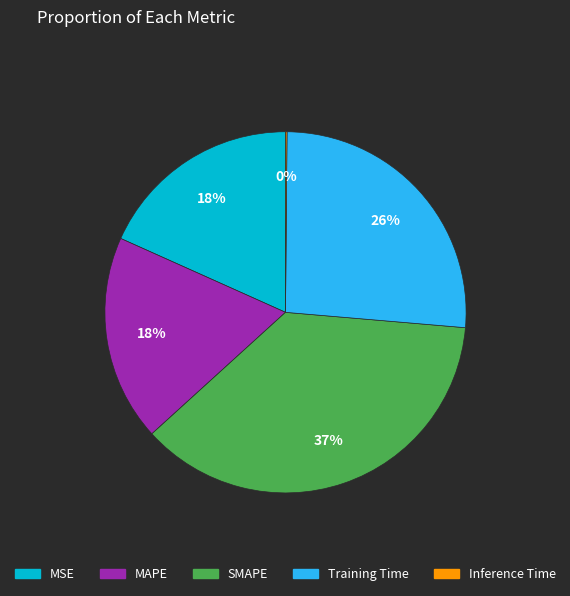

Does Training Time represent more than half of the total?

No